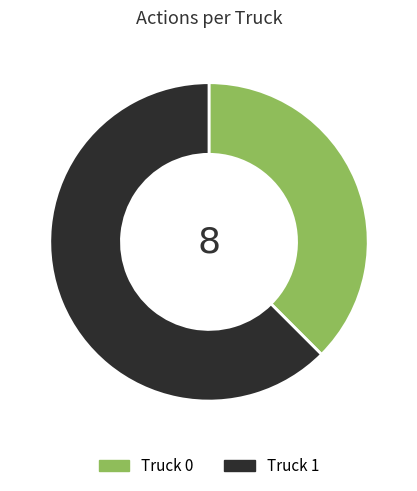

Combined, do Truck 0 and Truck 1 account for over 50%?

Yes